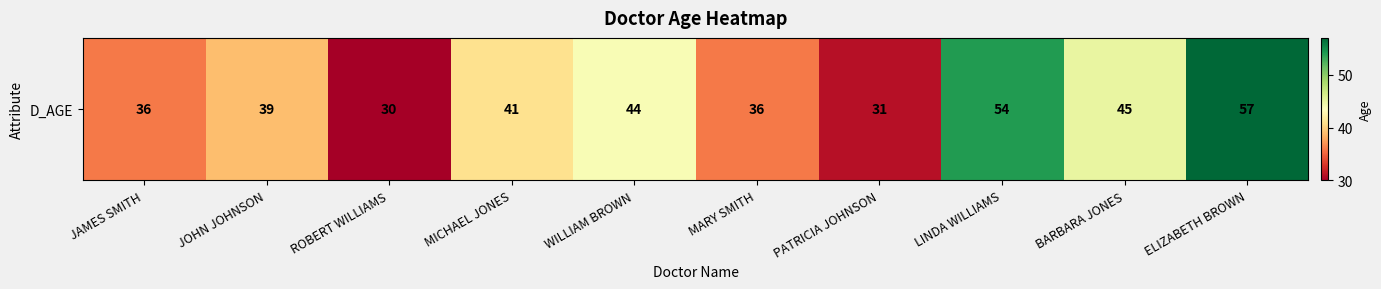

What is the difference between the values at JOHN JOHNSON and WILLIAM BROWN?

5